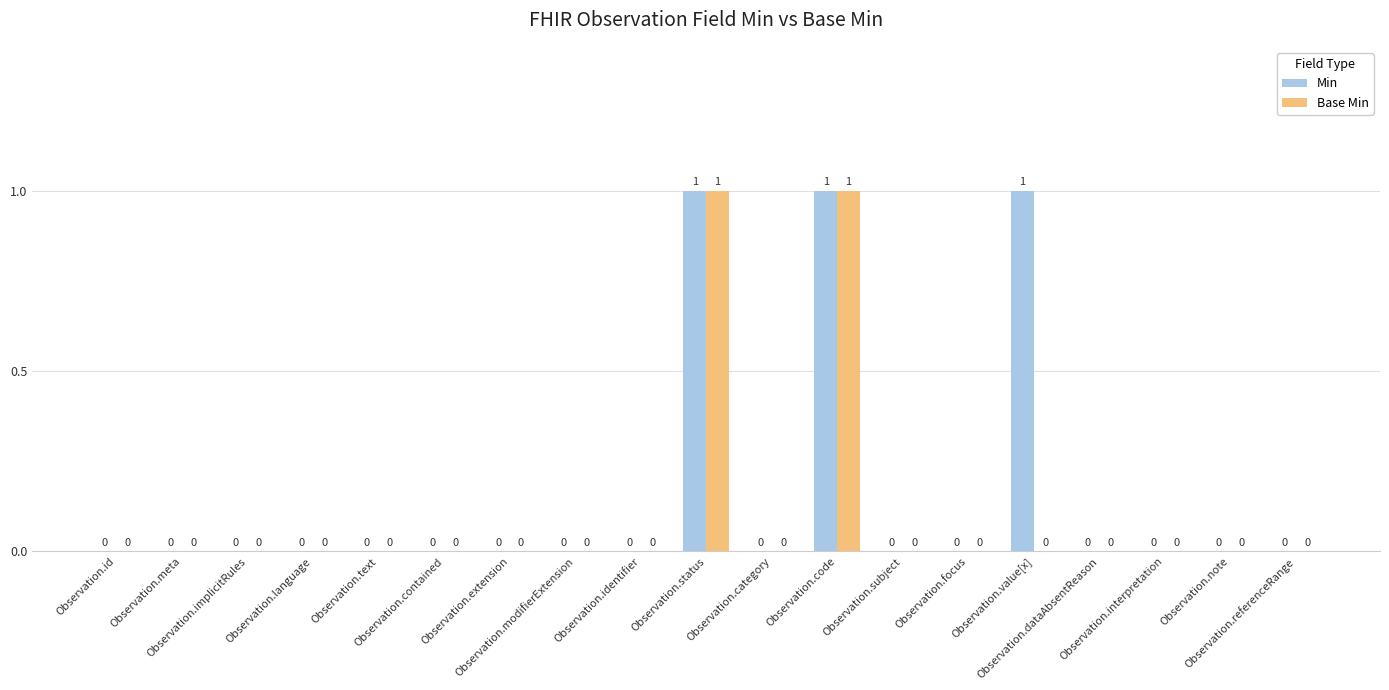

Which series has the largest total across all categories?

Min